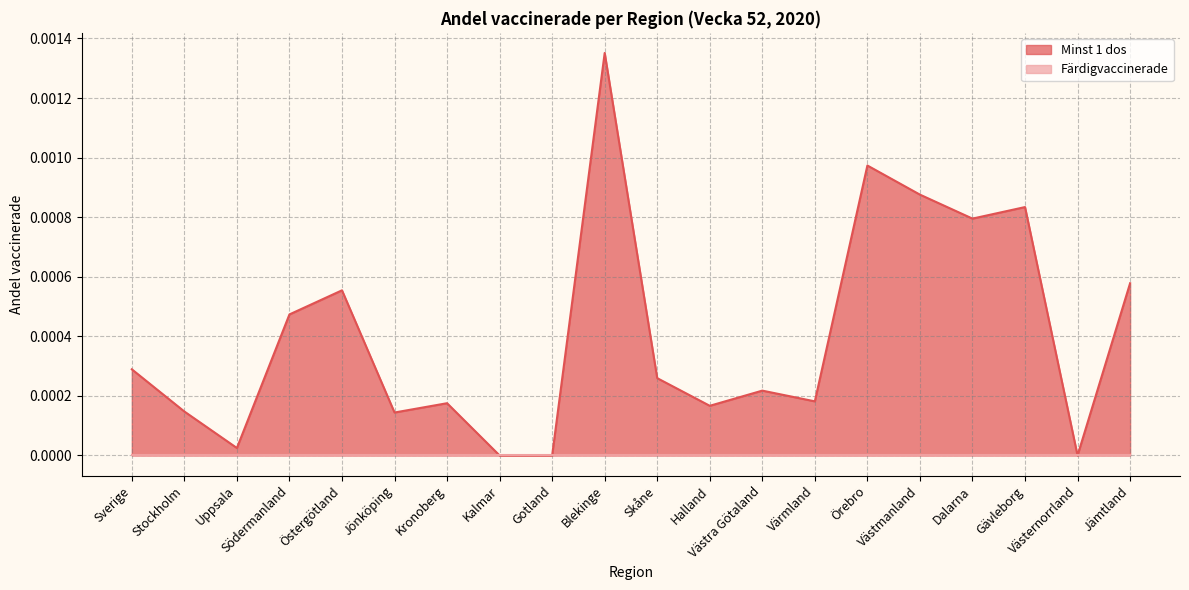

Rank the categories by value from highest to lowest.

Blekinge, Örebro, Västmanland, Gävleborg, Dalarna, Jämtland, Östergötland, Södermanland, Sverige, Skåne, Västra Götaland, Värmland, Kronoberg, Halland, Stockholm, Jönköping, Uppsala, Kalmar, Gotland, Västernorrland